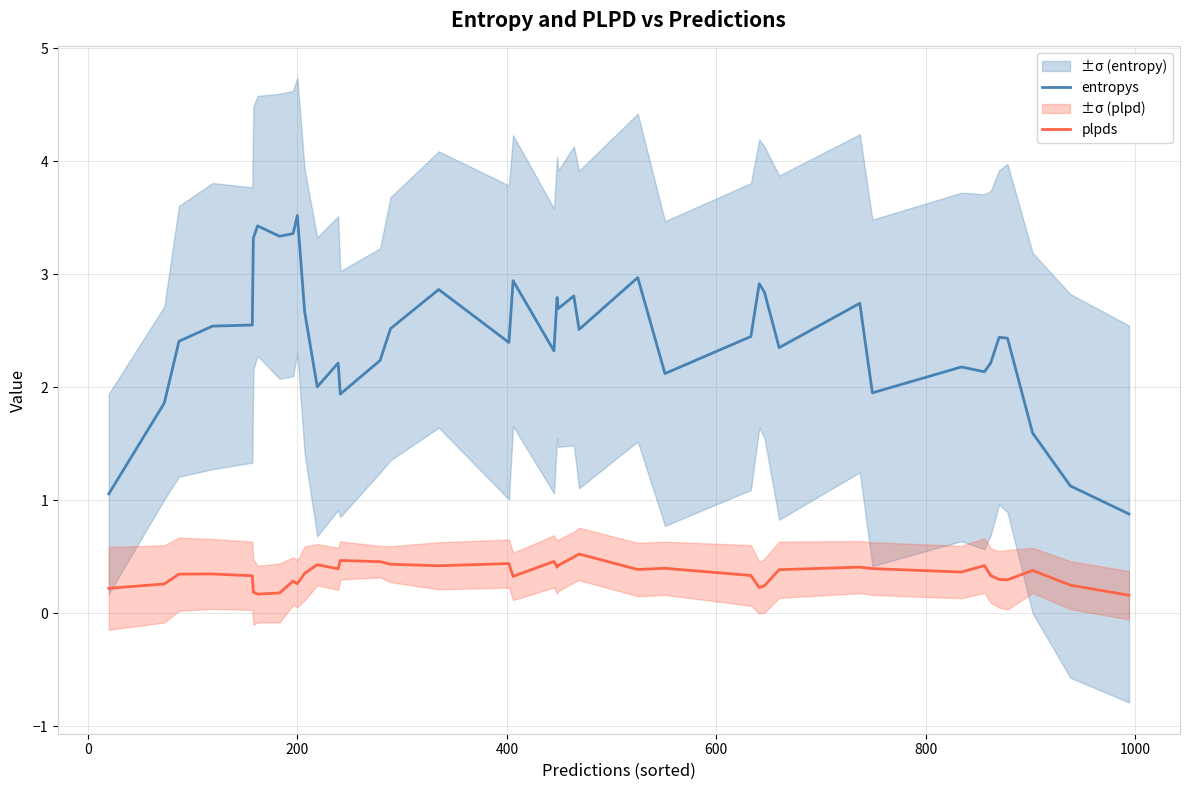

Is this an area chart (filled region under the line)?

No